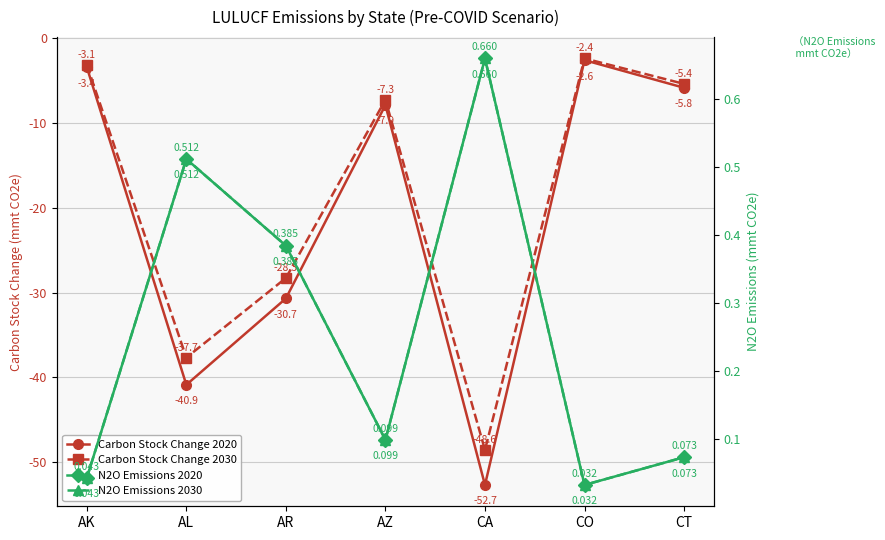

Reading right to left, what are all the values shown in this chart?

Carbon Stock Change 2020: -5.8	-2.6	-52.7	-7.9	-30.7	-40.9	-3.4
Carbon Stock Change 2030: -5.4	-2.4	-48.6	-7.3	-28.3	-37.7	-3.1
N2O Emissions 2020: 0.1	0.0	0.7	0.1	0.4	0.5	0.0
N2O Emissions 2030: 0.1	0.0	0.7	0.1	0.4	0.5	0.0